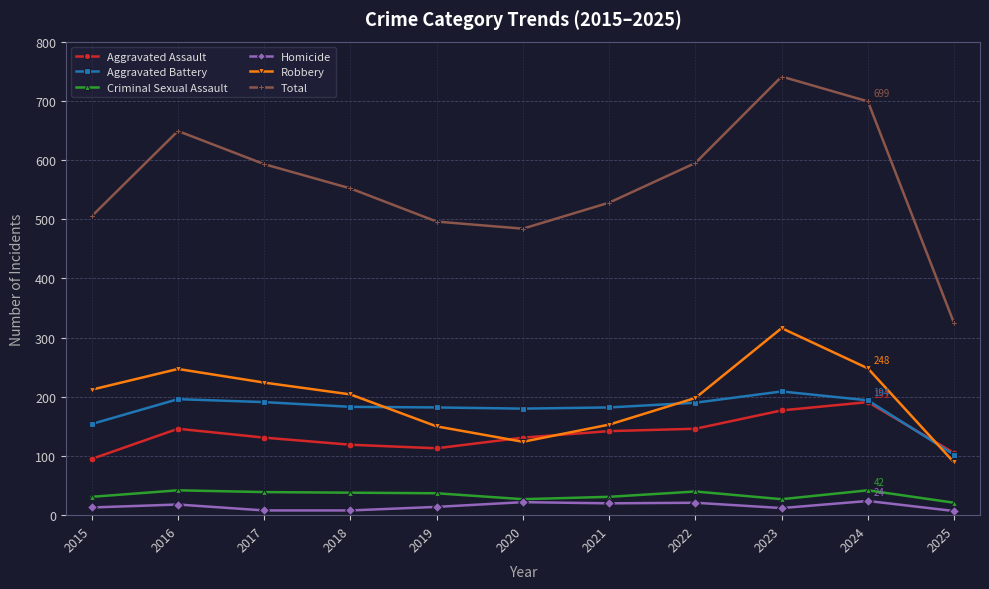

Where does the Aggravated Assault series first go above 131?

2016